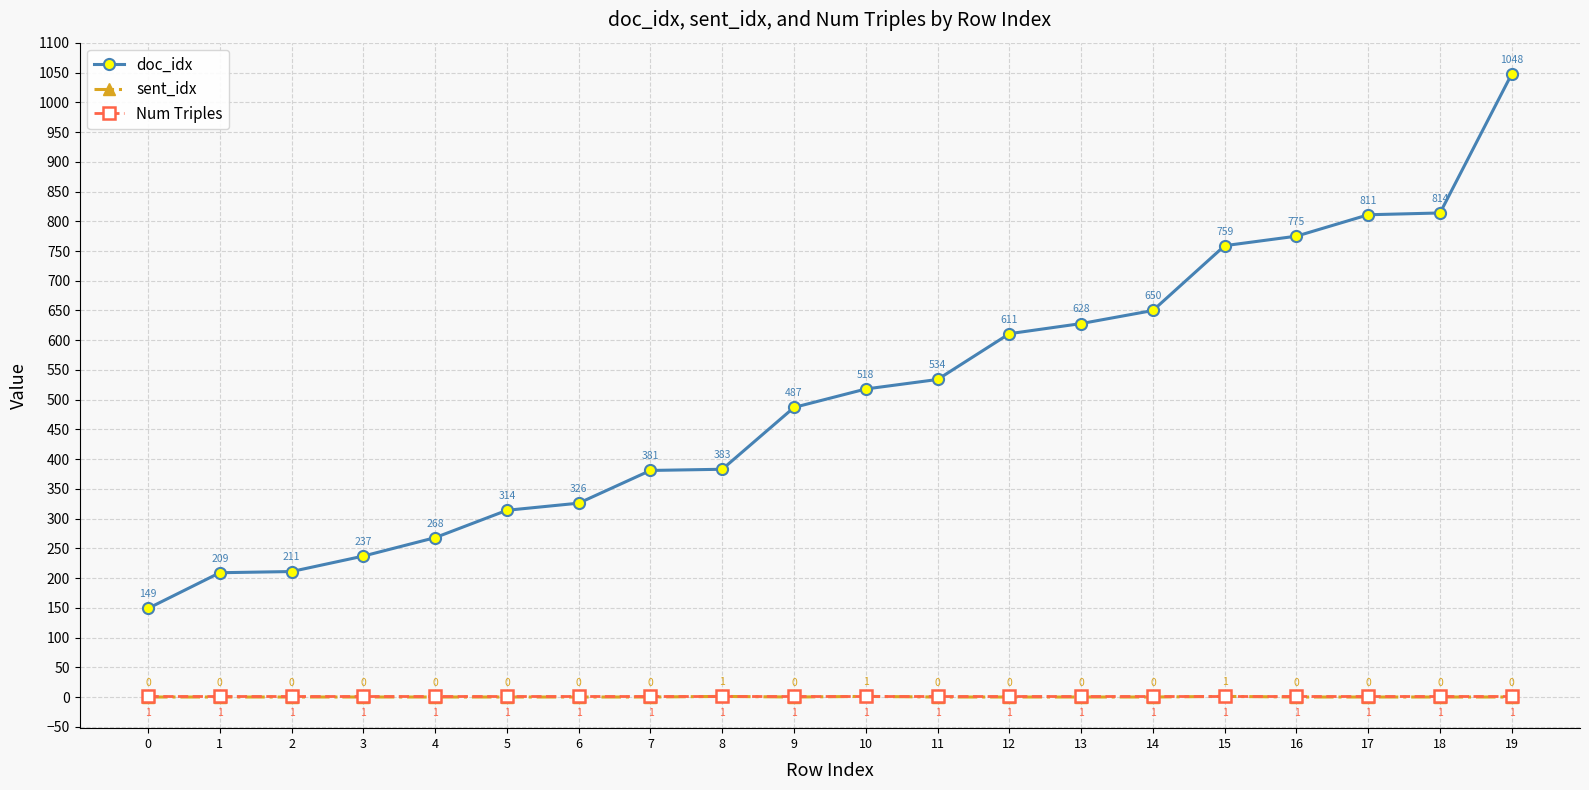

Rank the categories by doc_idx value from highest to lowest.

19, 18, 17, 16, 15, 14, 13, 12, 11, 10, 9, 8, 7, 6, 5, 4, 3, 2, 1, 0